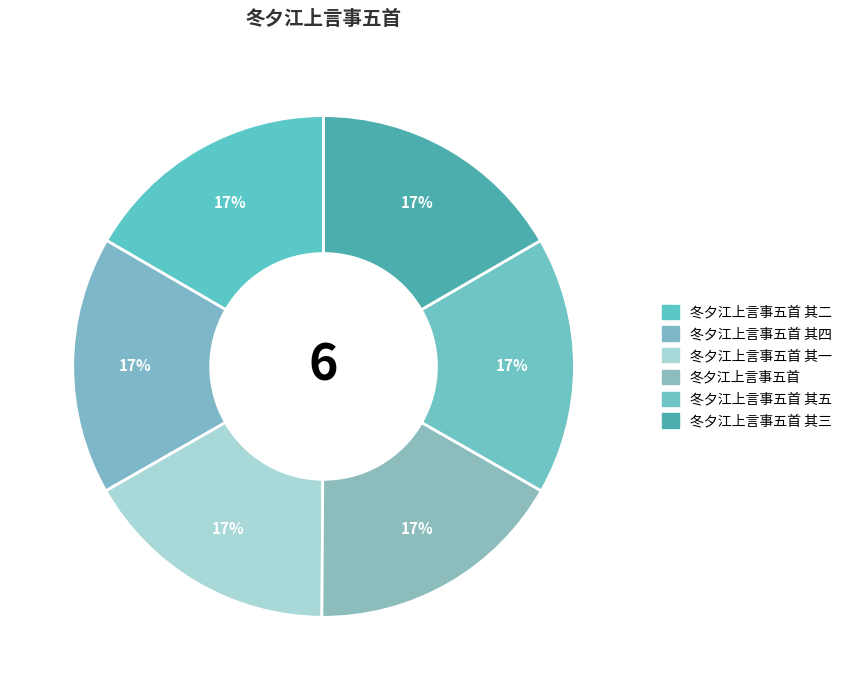

How many slices are in this pie chart?

6